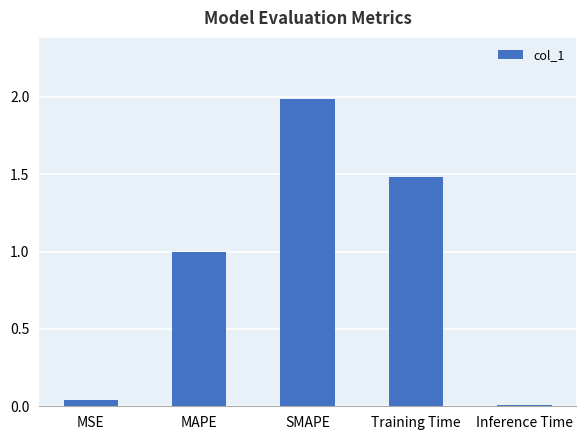

Rank the categories by value from highest to lowest.

SMAPE, Training Time, MAPE, MSE, Inference Time